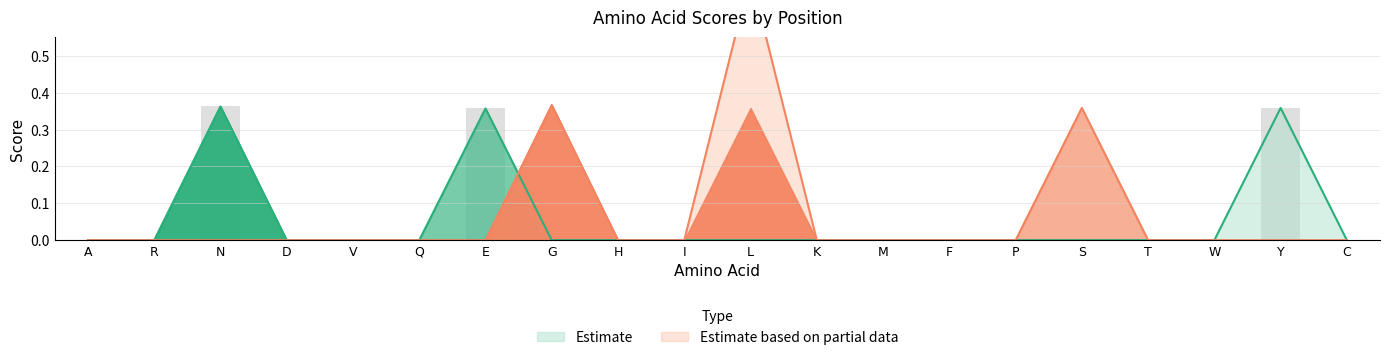

At which category does the chart reach its minimum across all series?

A